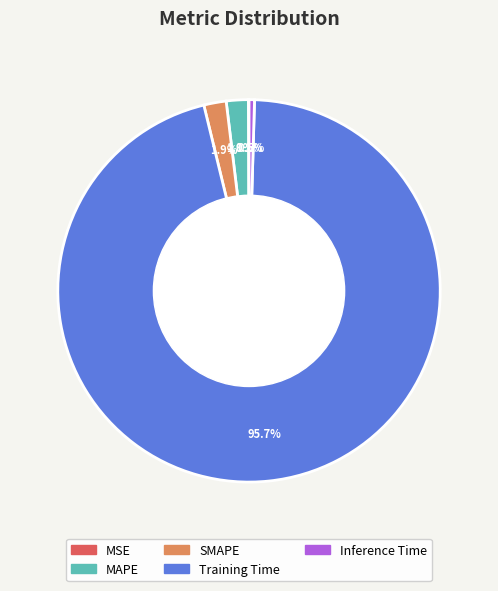

What percentage is NOT represented by Inference Time?

99.5%